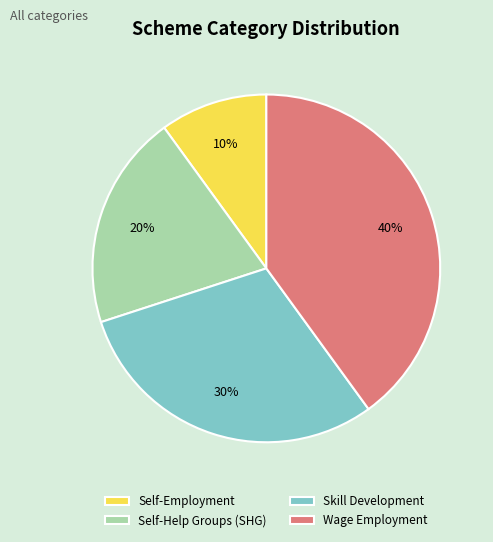

Combined, do Self-Employment and Skill Development account for over 50%?

No